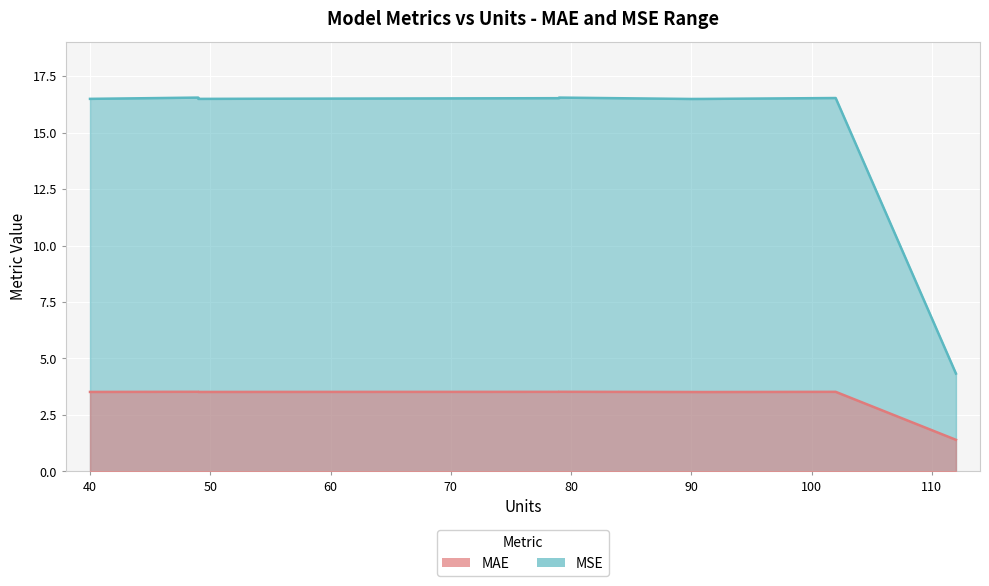

Is the value of MSE at 90 greater than the value of MAE at 54?

Yes